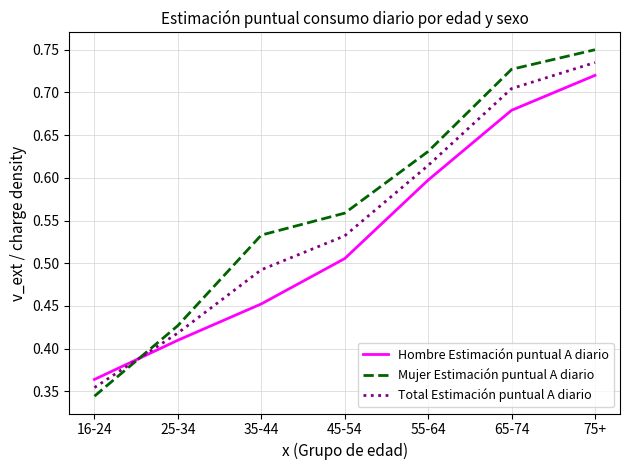

True or false: Hombre Estimación puntual A diario and Mujer Estimación puntual A diario cross at least once.

True